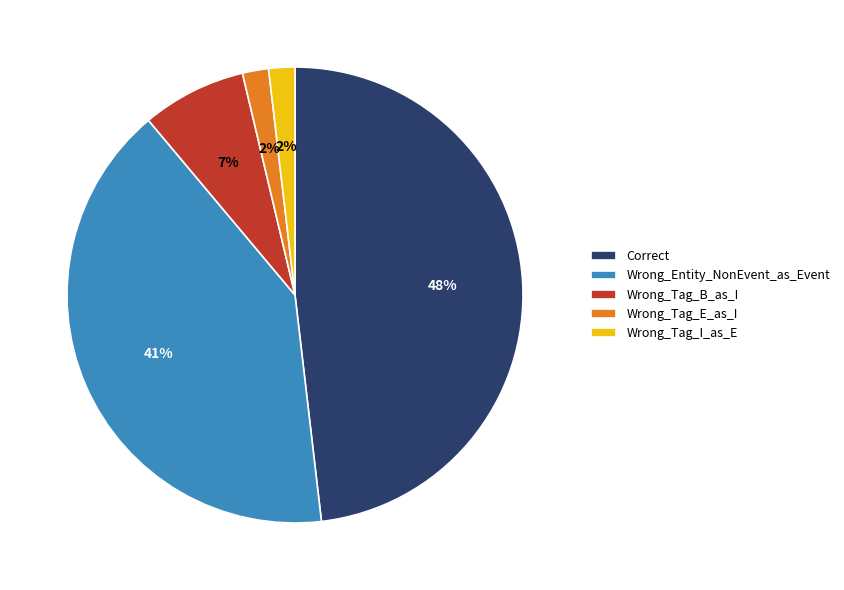

Between Wrong_Tag_E_as_I and Wrong_Entity_NonEvent_as_Event, which is larger?

Wrong_Entity_NonEvent_as_Event